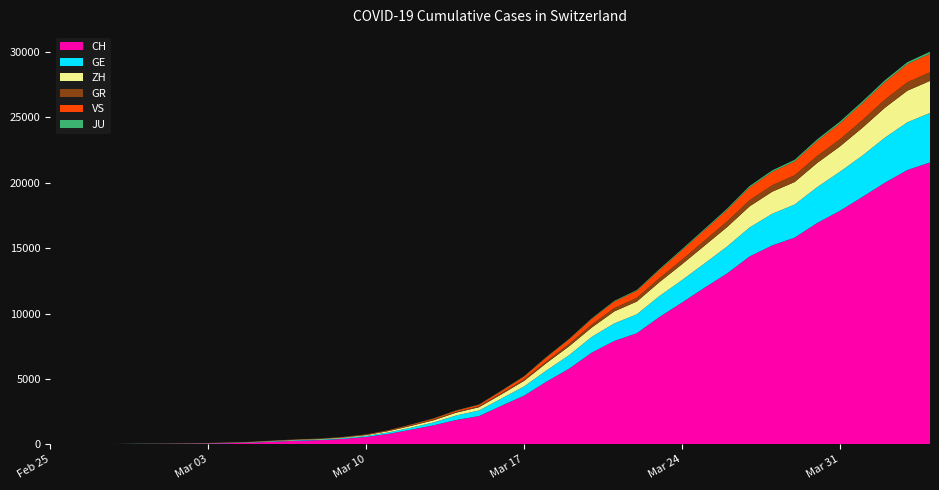

Reading left to right, extract all data points from this chart.

CH: 0=0	1=4	2=8	3=20	4=30	5=36	6=50	7=69	8=97	9=142	10=219	11=280	12=327	13=419	14=569	15=806	16=1124	17=1461	18=1866	19=2160	20=2954	21=3722	22=4801	23=5788	24=7014	25=7904	26=8498	27=9735	28=10838	29=11975	30=13064	31=14367	32=15207	33=15809	34=16928	35=17852	36=18915	37=20005	38=20978	39=21554
GE: 0=0	1=1	2=1	3=5	4=9	5=10	6=11	7=14	8=16	9=20	10=30	11=43	12=45	13=60	14=79	15=113	16=154	17=225	18=347	19=430	20=551	21=705	22=857	23=1035	24=1204	25=1342	26=1445	27=1600	28=1717	29=1856	30=2057	31=2215	32=2419	33=2530	34=2743	35=2984	36=3160	37=3445	38=3650	39=3788
ZH: 0=0	1=0	2=2	3=2	4=6	5=7	6=10	7=13	8=15	9=23	10=29	11=34	12=40	13=49	14=62	15=101	16=140	17=163	18=218	19=250	20=326	21=429	22=568	23=679	24=711	25=919	26=978	27=1067	28=1213	29=1357	30=1489	31=1616	32=1690	33=1722	34=1848	35=1936	36=2125	37=2289	38=2417	39=2450
GR: 0=0	1=2	2=2	3=6	4=6	5=6	6=9	7=9	8=12	9=14	10=16	11=17	12=18	13=18	14=22	15=31	16=43	17=53	18=56	19=71	20=84	21=101	22=128	23=182	24=226	25=258	26=284	27=300	28=343	29=393	30=433	31=474	32=495	33=519	34=535	35=547	36=592	37=622	38=649	39=657
VS: 0=0	1=0	2=0	3=1	4=1	5=2	6=3	7=3	8=4	9=5	10=6	11=7	12=12	13=17	14=22	15=30	16=53	17=76	18=98	19=115	20=172	21=225	22=312	23=349	24=436	25=498	26=535	27=628	28=728	29=793	30=874	31=968	32=1017	33=1055	34=1144	35=1211	36=1282	37=1334	38=1385	39=1418
JU: 0=0	1=0	2=1	3=1	4=1	5=1	6=1	7=2	8=2	9=4	10=4	11=5	12=5	13=7	14=7	15=7	16=12	17=17	18=18	19=19	20=25	21=29	22=32	23=36	24=44	25=54	26=61	27=69	28=82	29=92	30=100	31=114	32=119	33=127	34=128	35=140	36=145	37=149	38=149	39=154